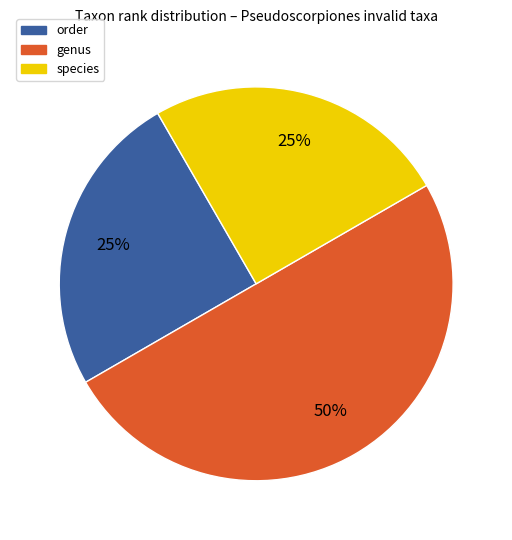

To the nearest percent, what is the average slice percentage?

33%